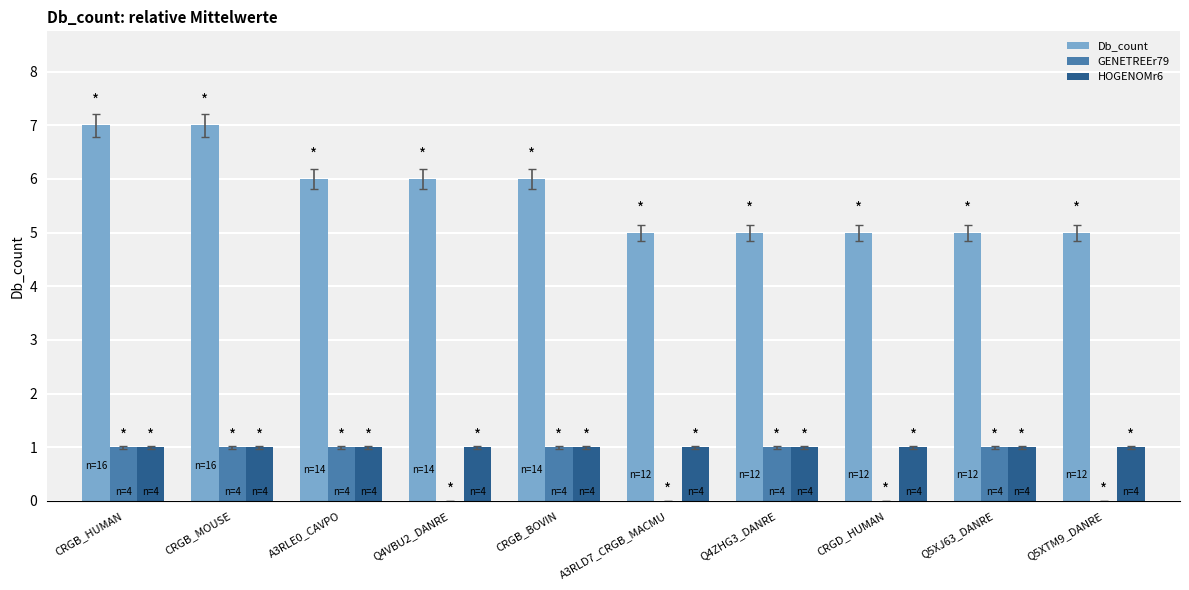

The value of Db_count at Q4ZHG3_DANRE is 8. True or false?

False